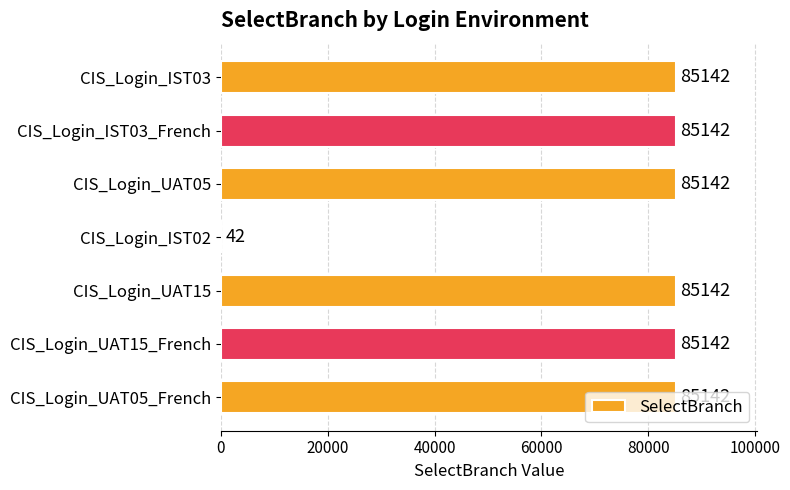

The chart shows a value of 46257 at CIS_Login_UAT15. True or false?

False